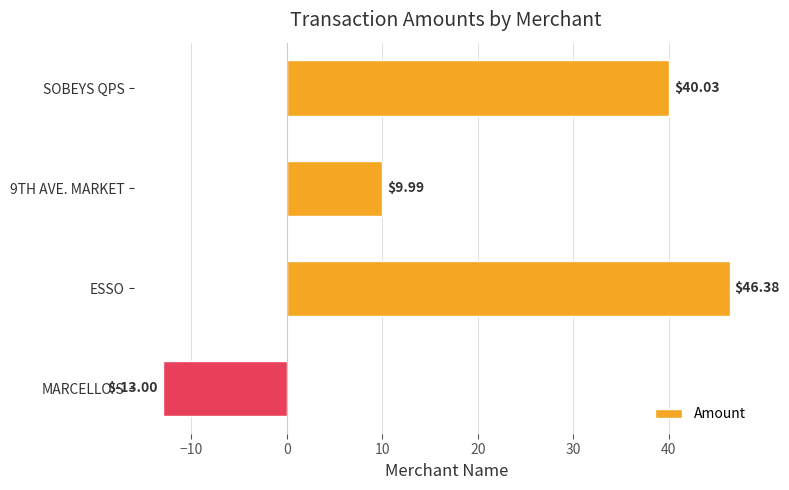

What is the smallest value displayed?

-13.0